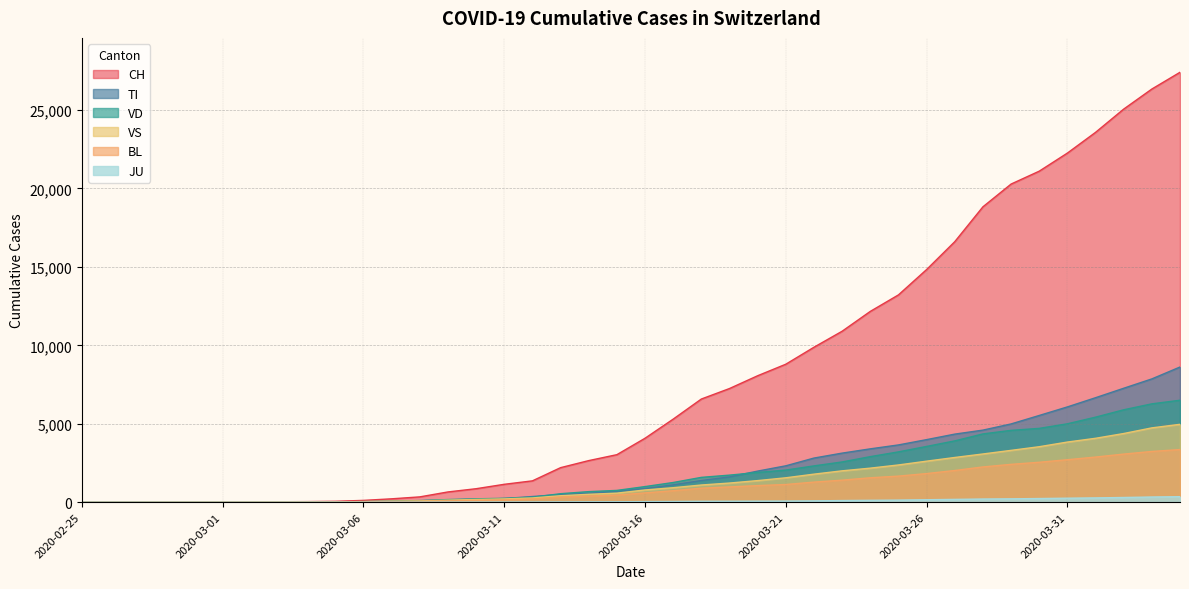

Which series has the largest total across all categories?

CH